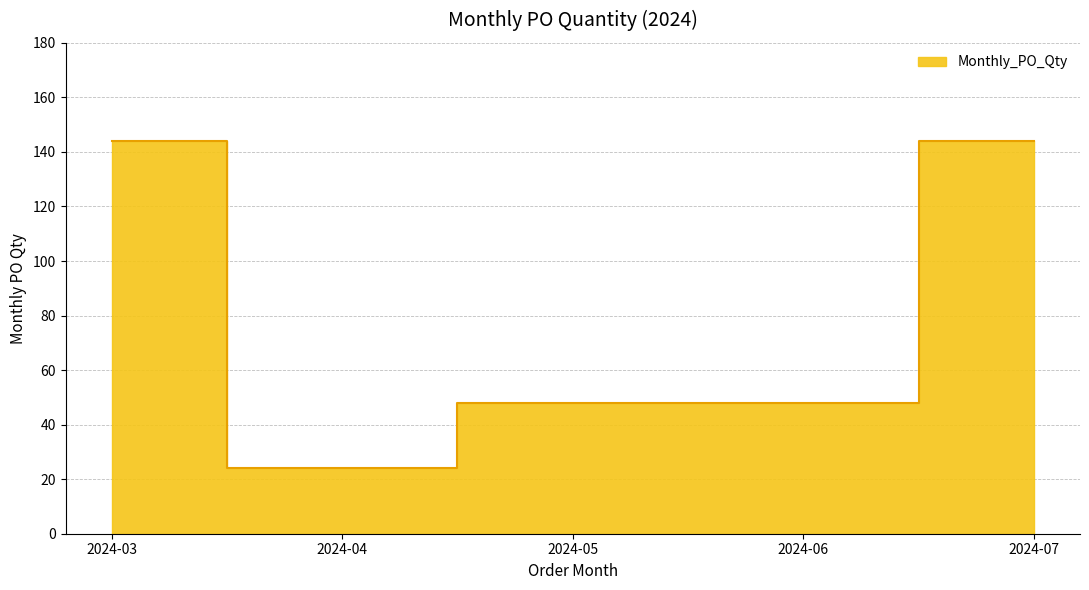

How many values are below 48?

1